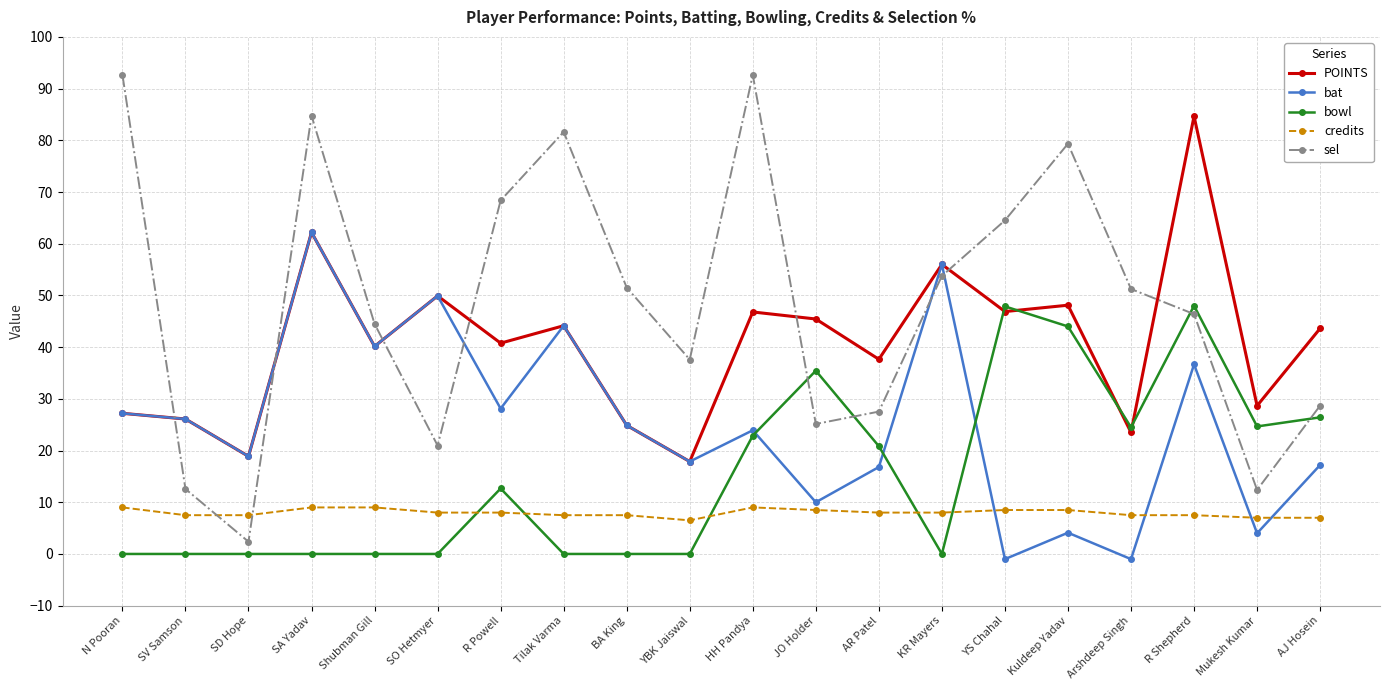

The credits series shows 2.1 at R Powell. True or false?

False